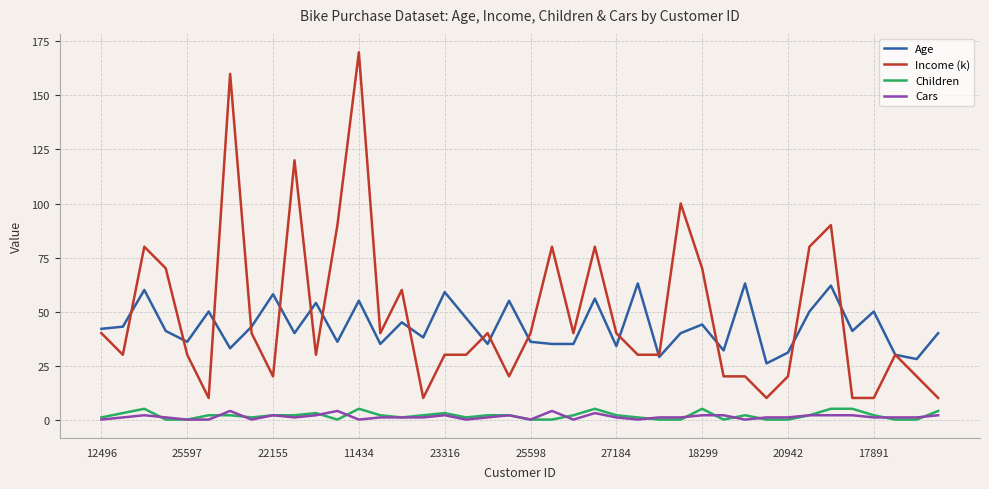

What is the maximum value shown in the chart?

170